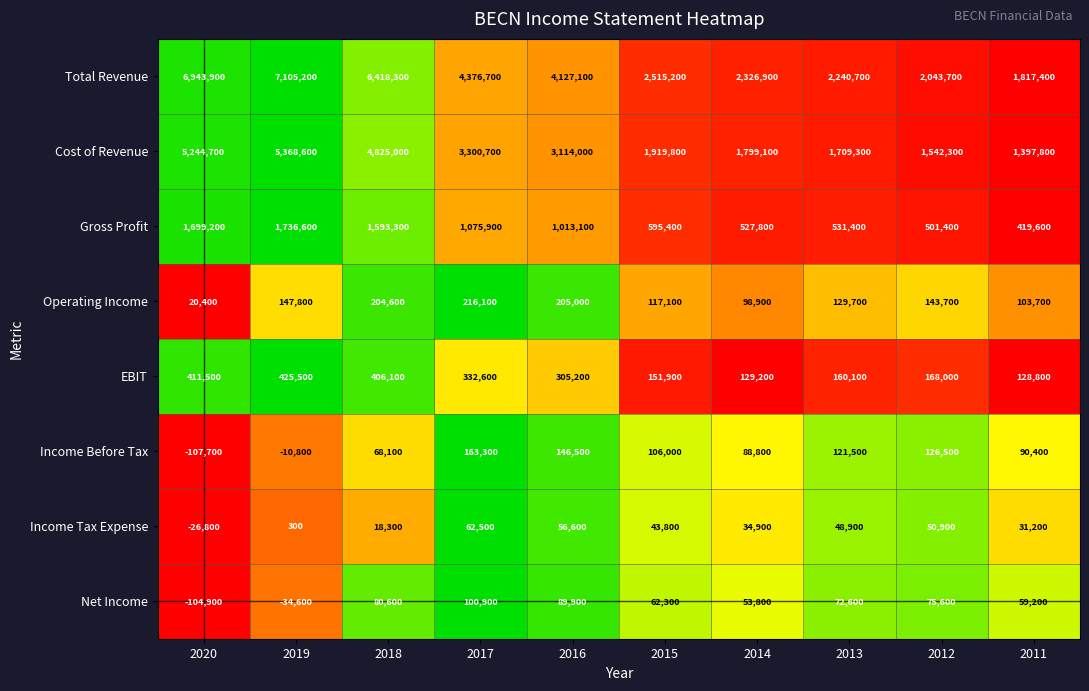

What is the average value of the Income Before Tax series?

79260